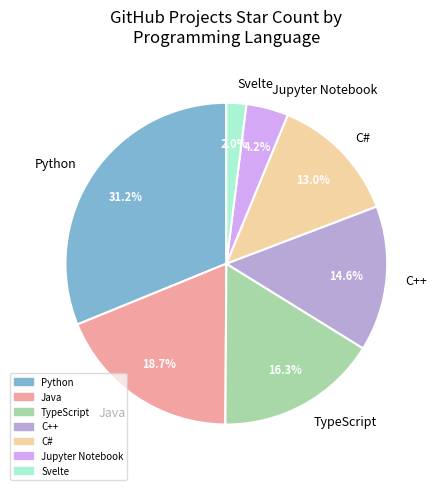

What percentage is the Svelte slice, to the nearest percent?

2%